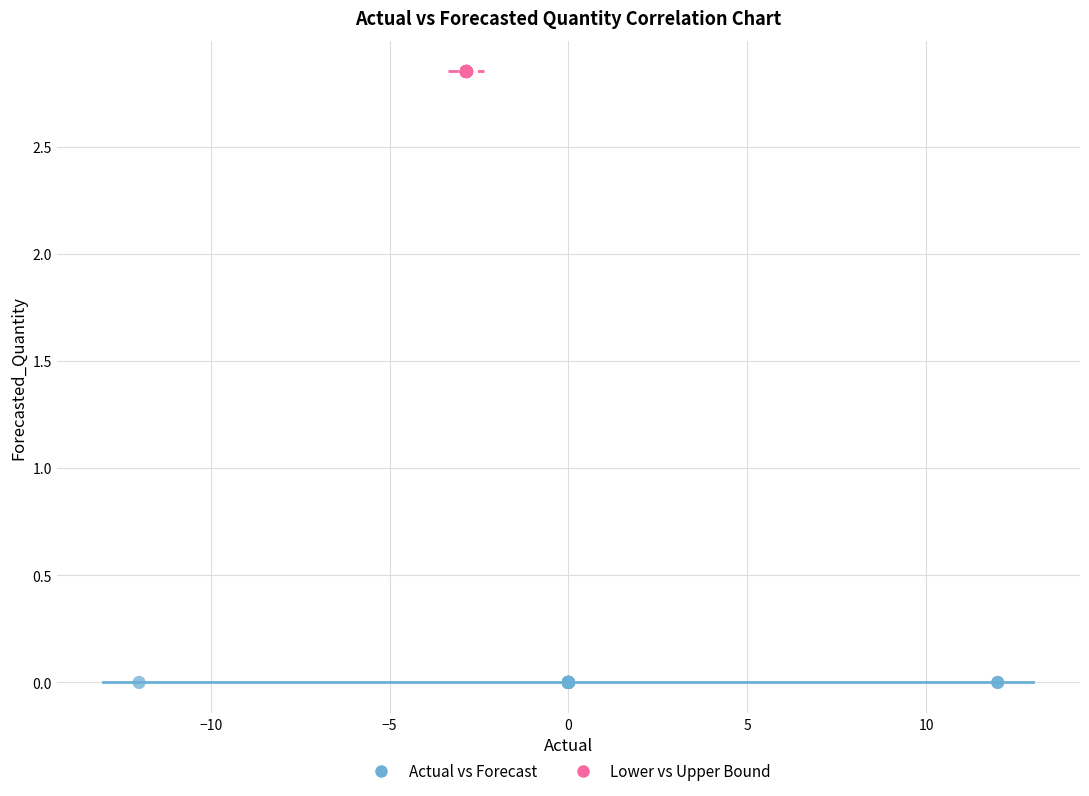

Which series reaches the minimum Y coordinate?

Actual vs Forecast